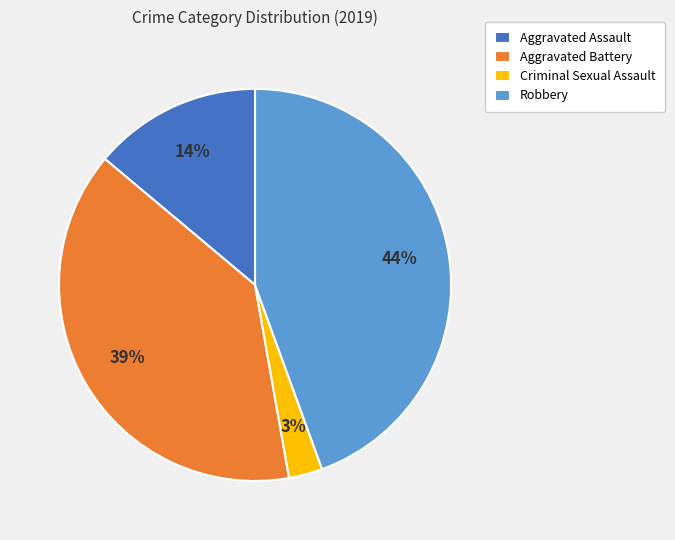

Is Criminal Sexual Assault the majority of the pie?

No